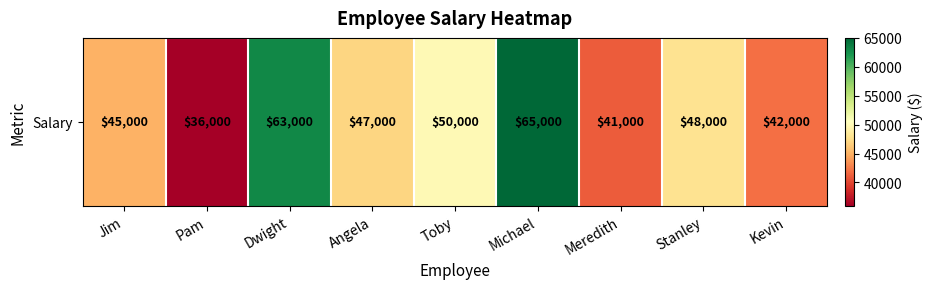

List the labels in order of value, largest first.

Michael, Dwight, Toby, Stanley, Angela, Jim, Kevin, Meredith, Pam